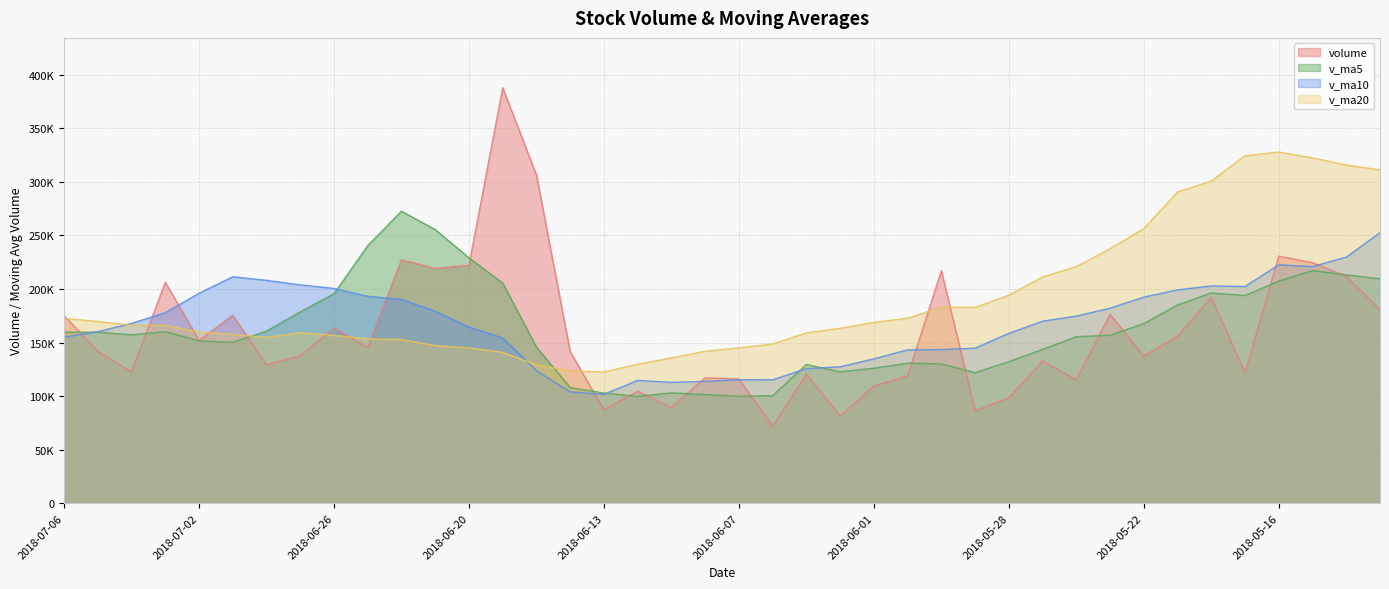

At which category is the sum across all series the highest?

2018-05-16